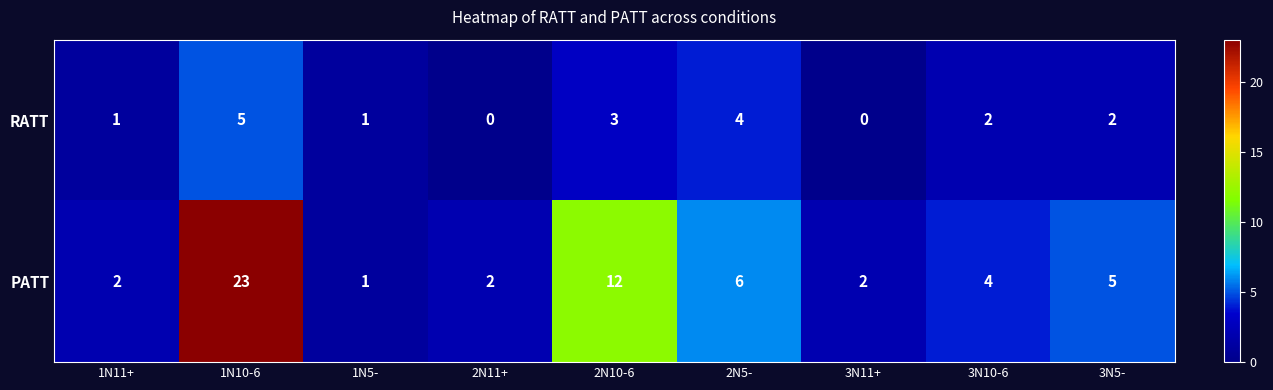

Reading left to right, what are all the values shown in this chart?

RATT: 1N11+=1	1N10-6=5	1N5-=1	2N11+=0	2N10-6=3	2N5-=4	3N11+=0	3N10-6=2	3N5-=2
PATT: 1N11+=2	1N10-6=23	1N5-=1	2N11+=2	2N10-6=12	2N5-=6	3N11+=2	3N10-6=4	3N5-=5